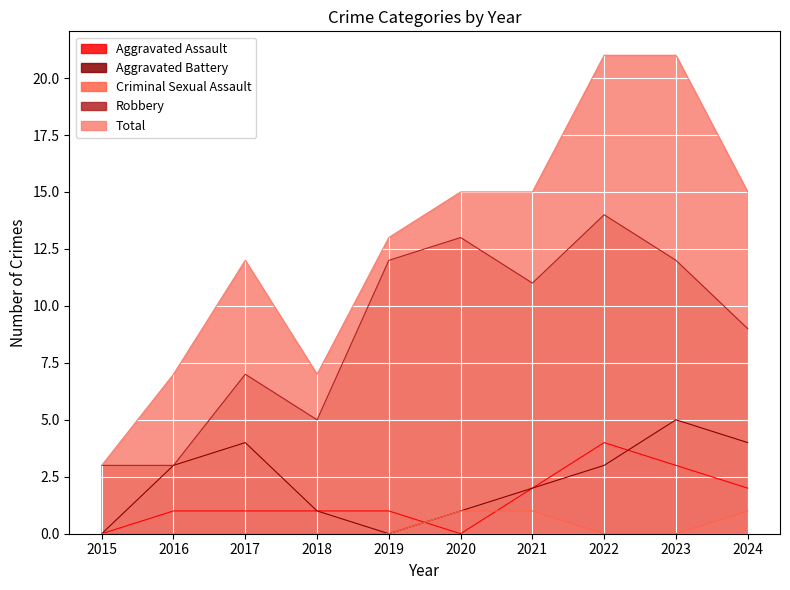

Which series changed the most between 2017 and 2024?

Total